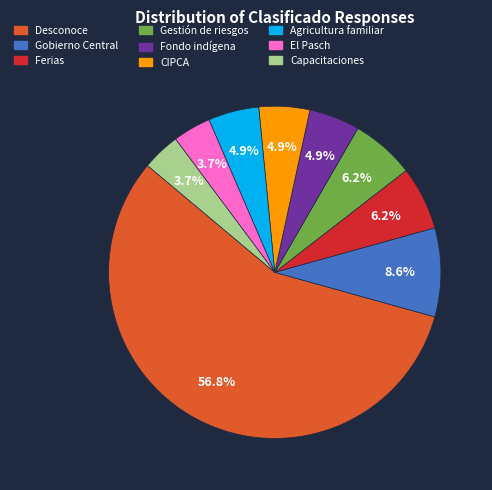

To the nearest percent, what is the difference between the largest and smallest slice percentages?

53%